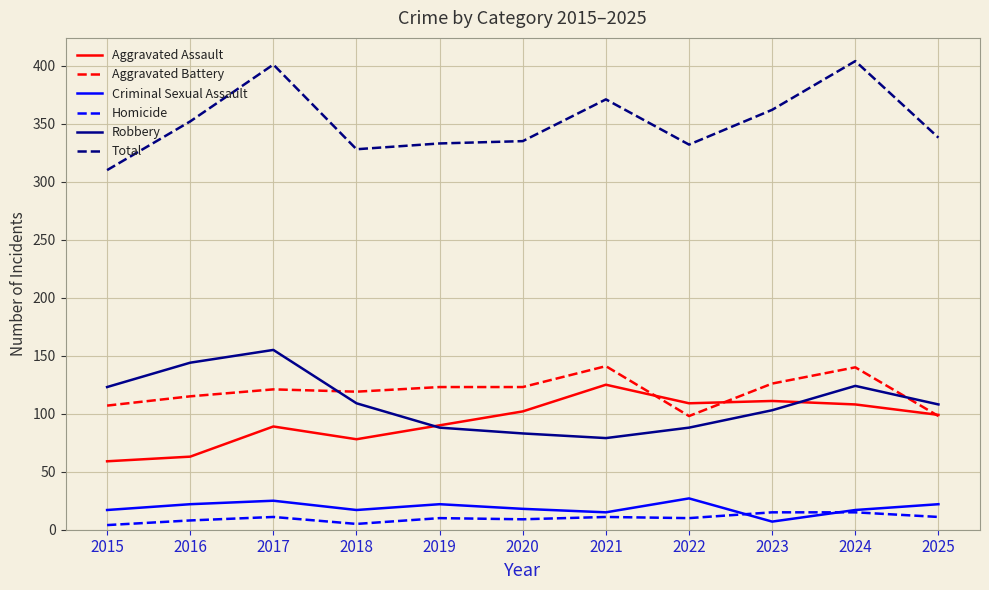

True or false: Total and Criminal Sexual Assault cross at least once.

False